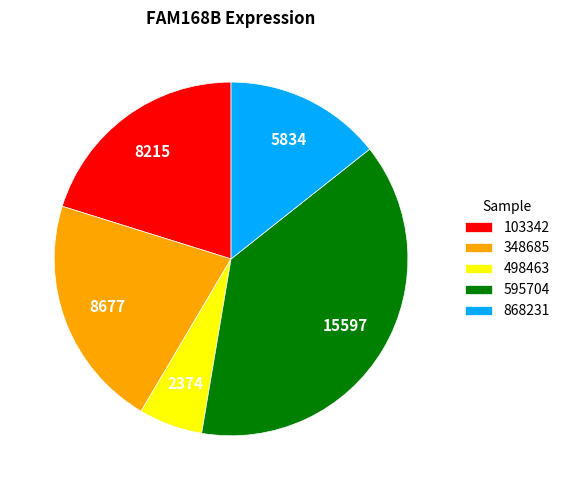

Count the number of slices in the pie.

5